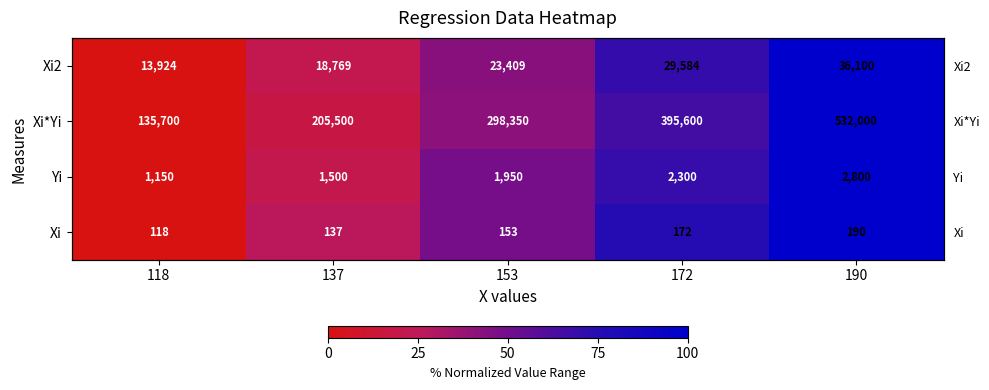

What is the average value of the Yi series?

47.9